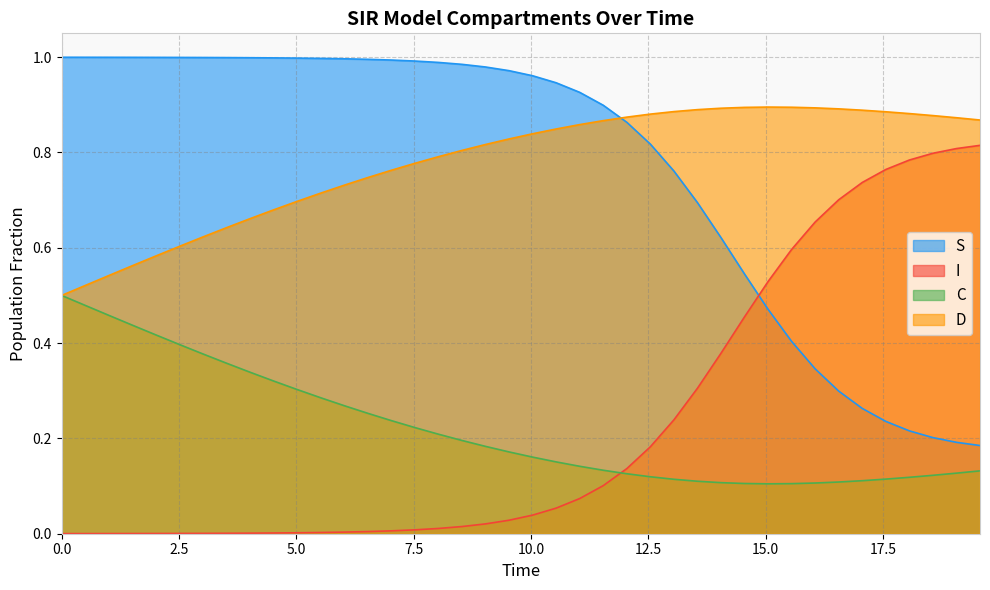

List the series in order of their peak value, lowest first.

C, I, D, S